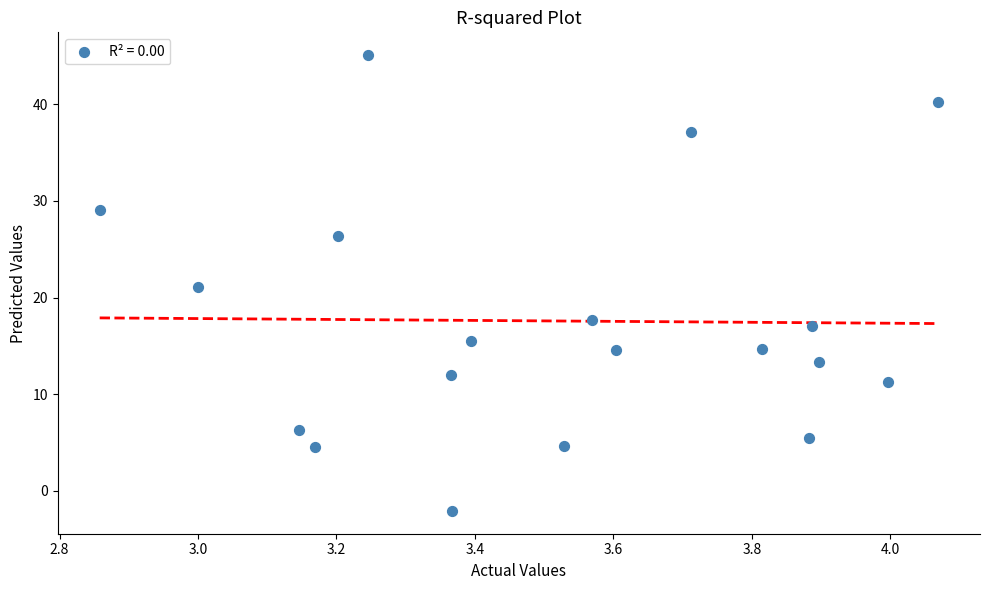

What is the range of Y values (max minus min)?

47.2